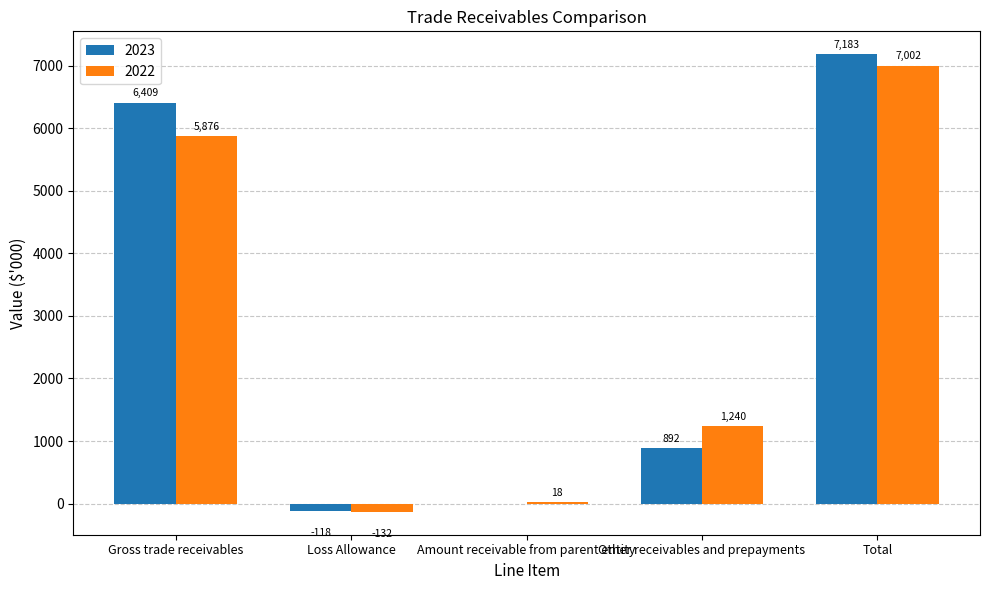

What is the sum of all 2022 values?

14004